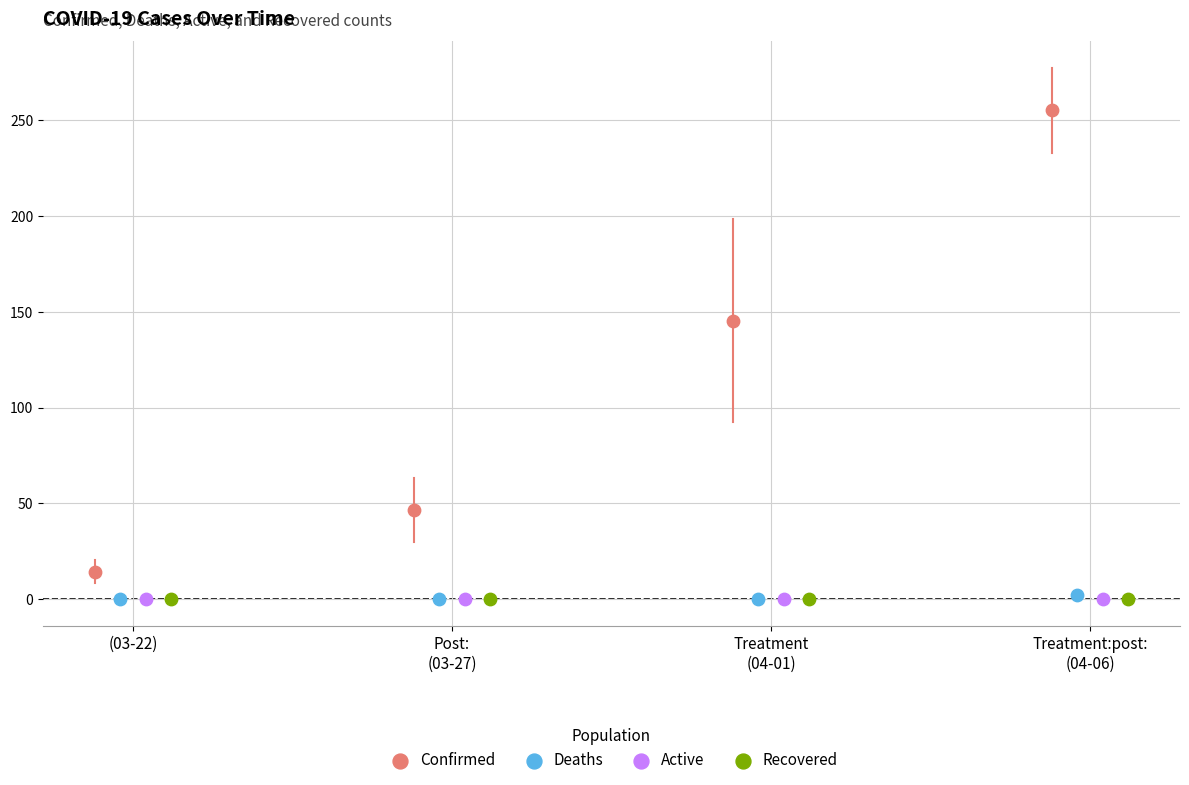

Which series reaches the maximum Y coordinate?

Confirmed